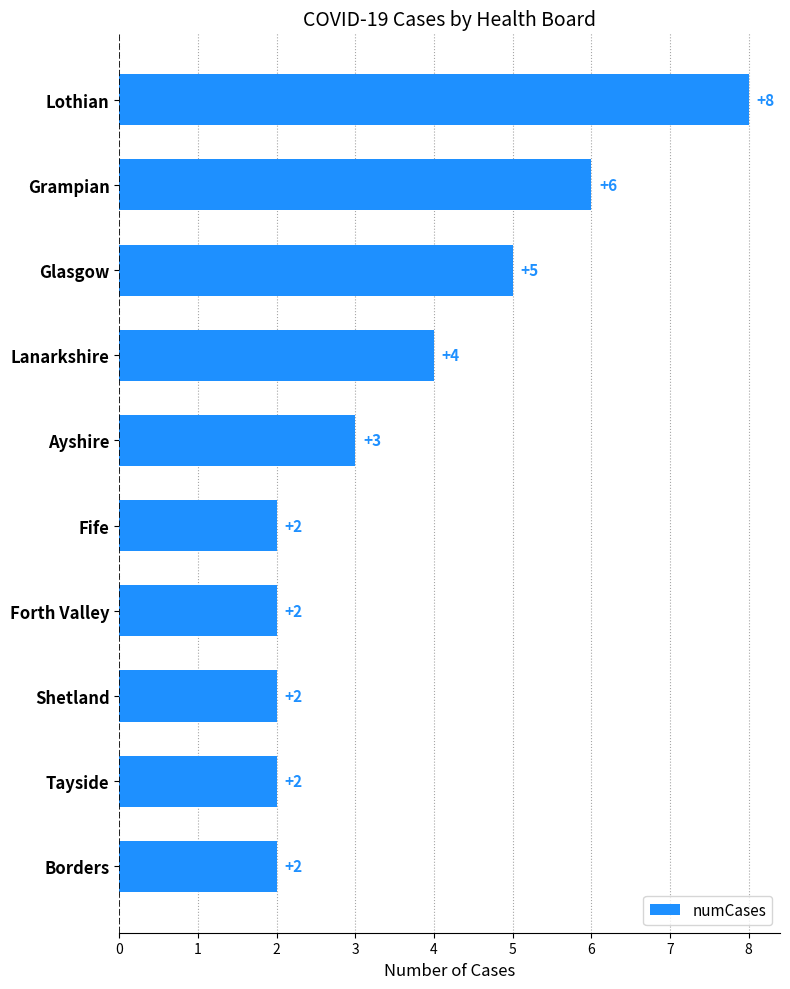

Is it true that the value at Grampian is 6?

True